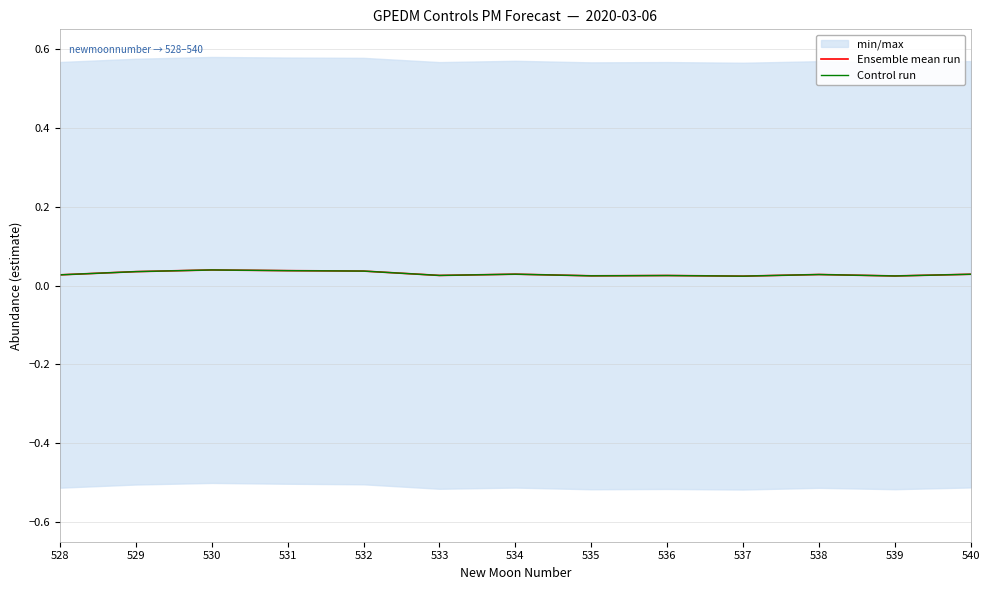

The Ensemble mean run series shows 0.0 at 528. True or false?

True